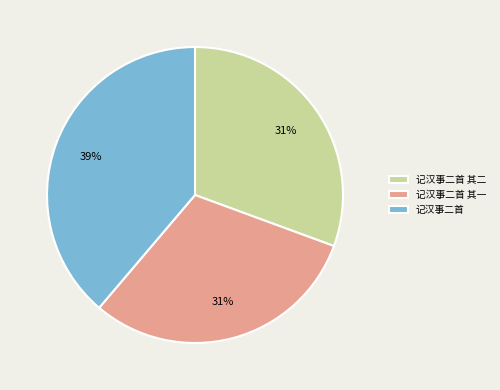

Count the number of slices in the pie.

3